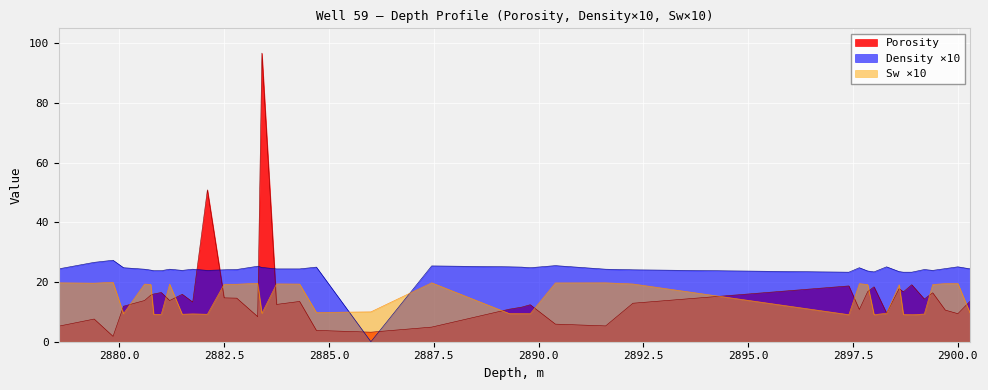

True or false: Porosity and Density ×10 intersect in this chart.

True